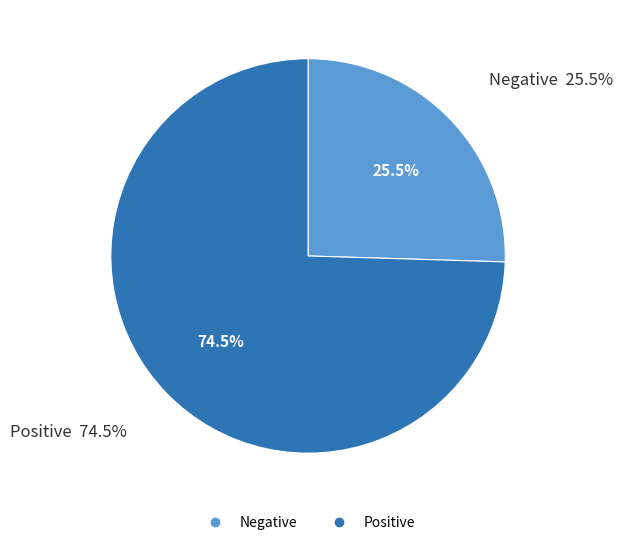

What percentage is NOT represented by Negative?

74.5%